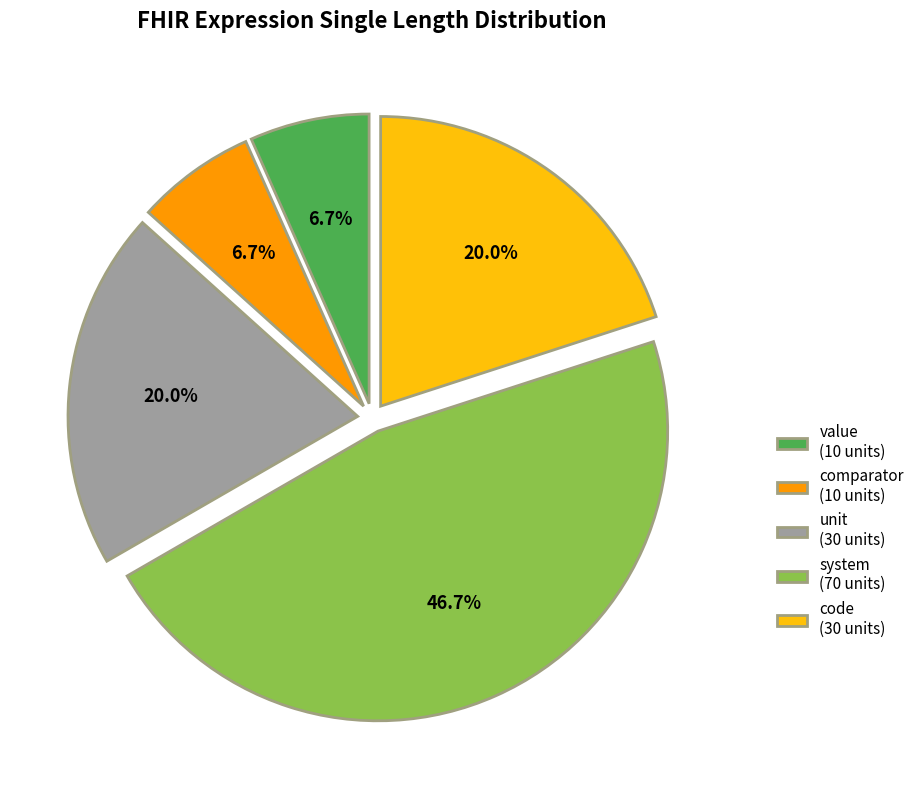

To the nearest percent, what is the average slice percentage?

20%